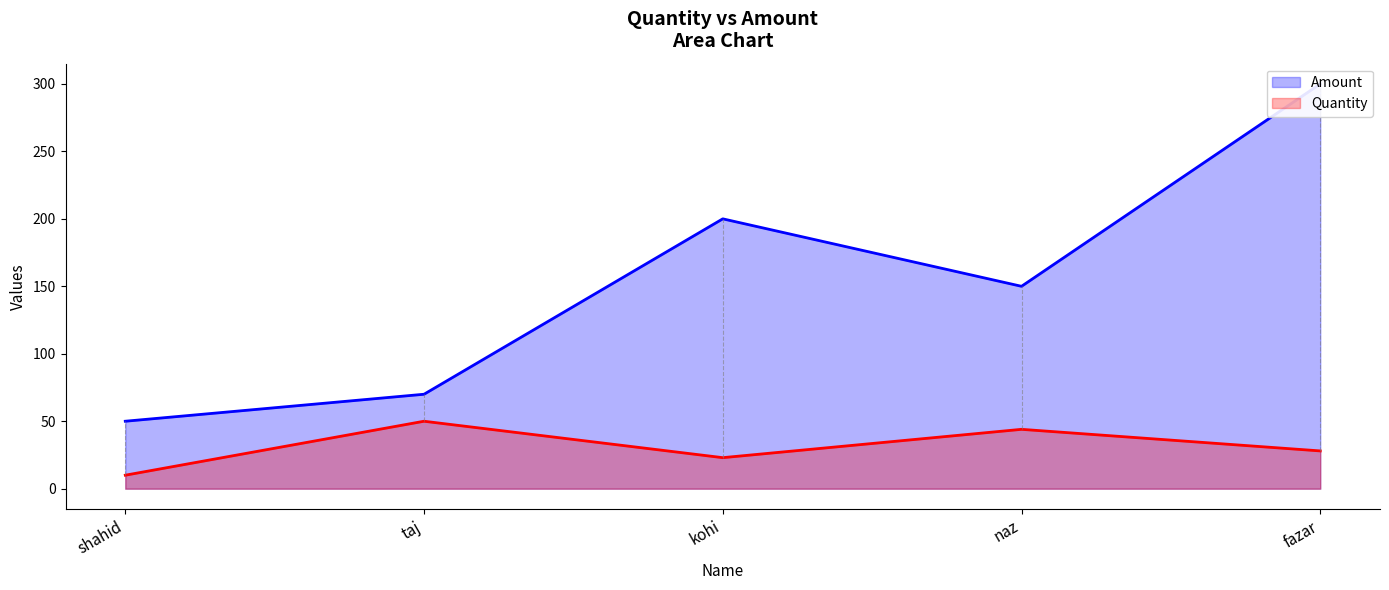

Reading left to right, transcribe all the data shown in this chart.

Amount: shahid=50	taj=70	kohi=200	naz=150	fazar=300
Quantity: shahid=10	taj=50	kohi=23	naz=44	fazar=28